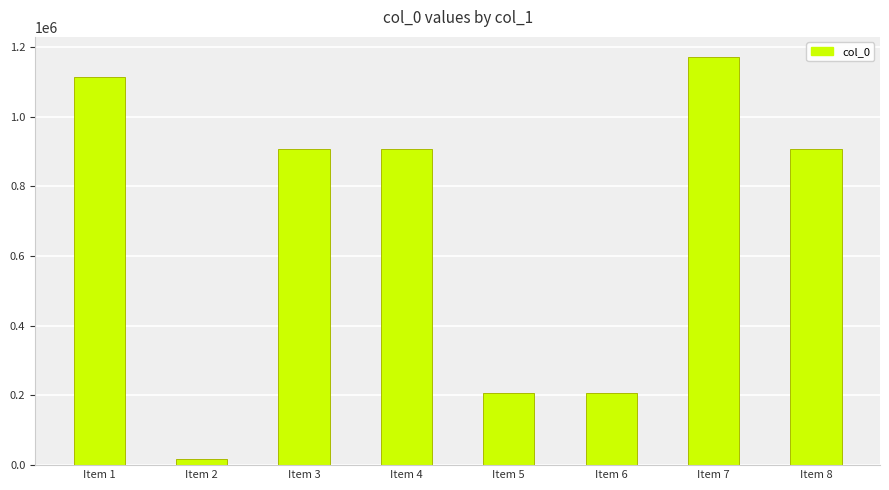

Read the value at Item 5, to the nearest 100.

206200